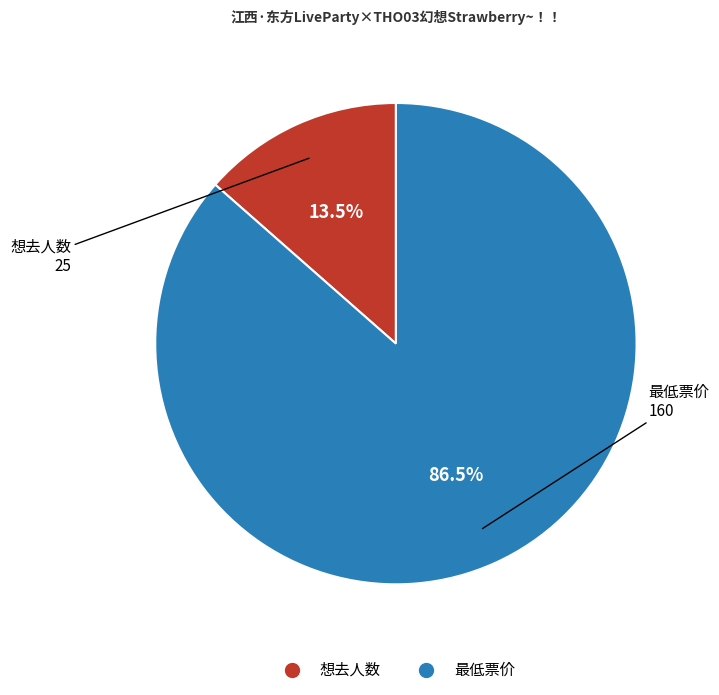

How many slices are in this pie chart?

2